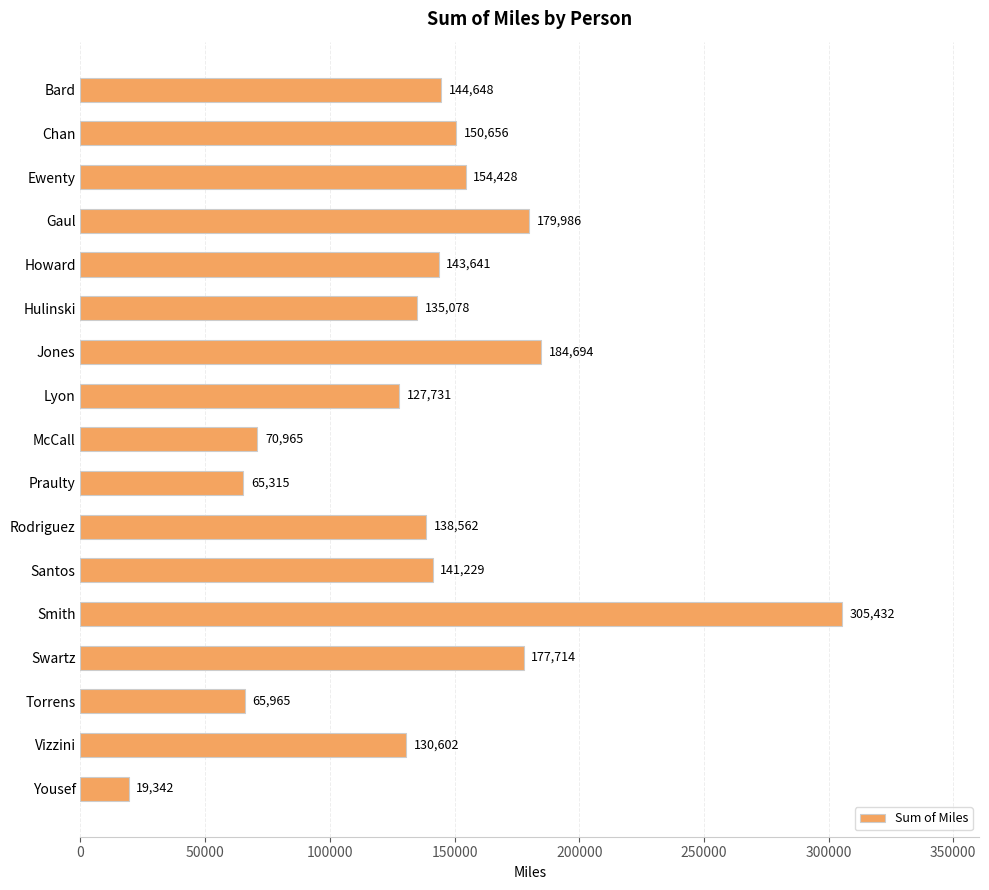

Are the bars horizontal?

Yes